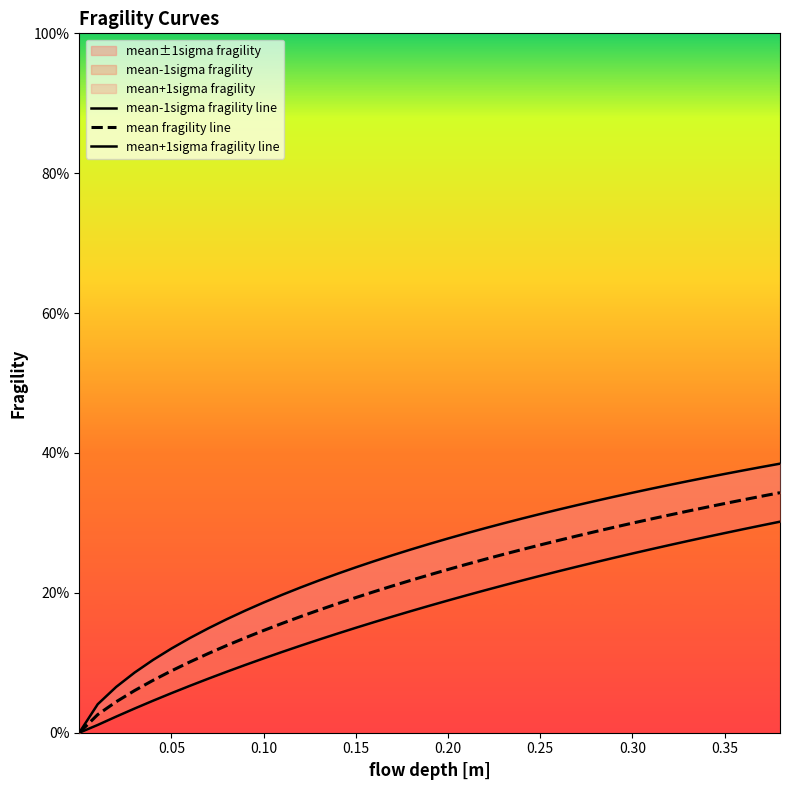

At how many categories does at least one series exceed 0?

39